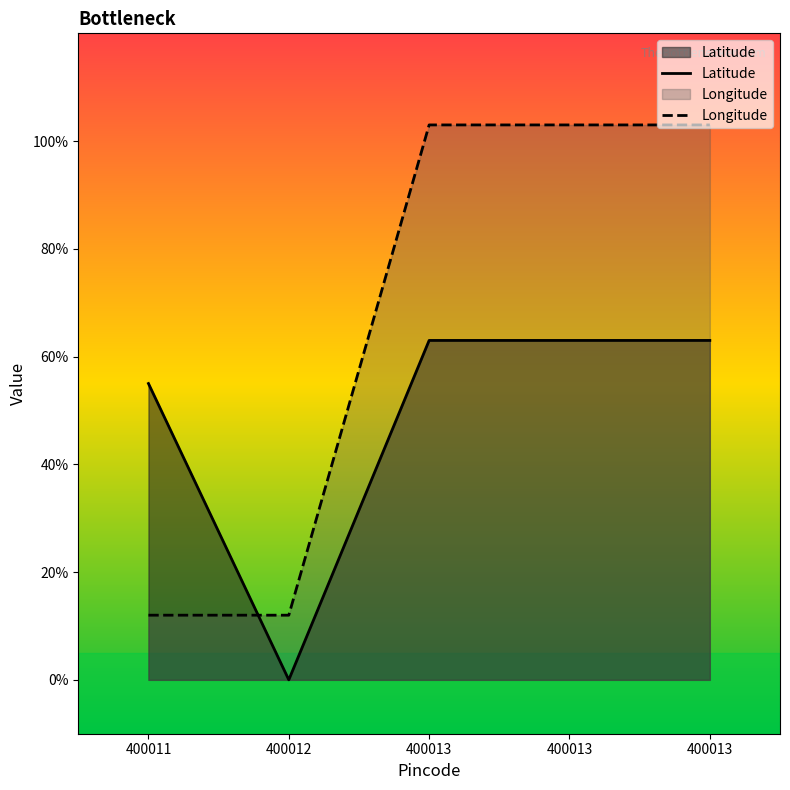

Which category has the highest value across all series?

400013